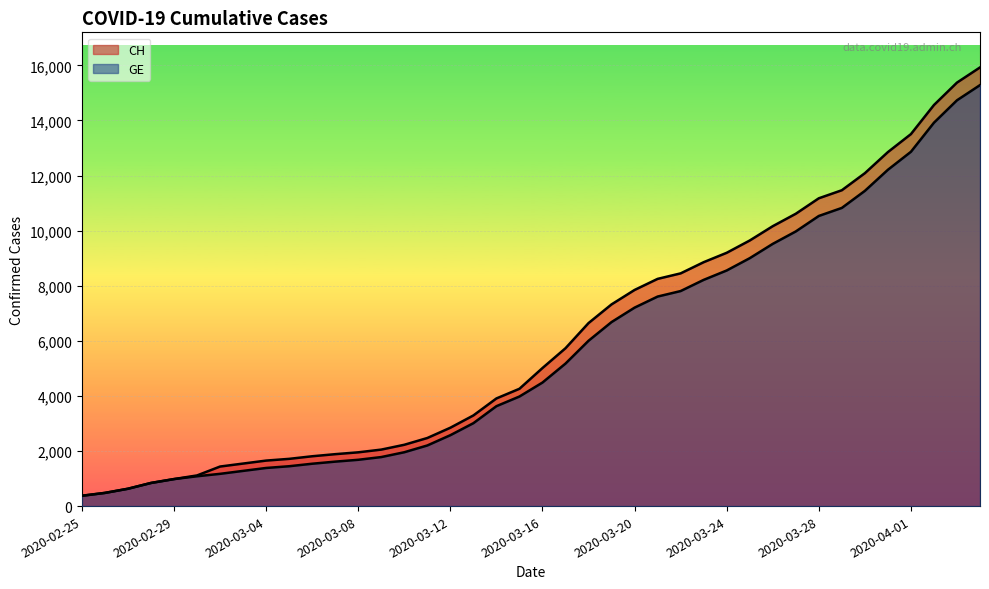

Rank the categories by GE value from highest to lowest.

2020-04-04, 2020-04-03, 2020-04-02, 2020-04-01, 2020-03-31, 2020-03-30, 2020-03-29, 2020-03-28, 2020-03-27, 2020-03-26, 2020-03-25, 2020-03-24, 2020-03-23, 2020-03-22, 2020-03-21, 2020-03-20, 2020-03-19, 2020-03-18, 2020-03-17, 2020-03-16, 2020-03-15, 2020-03-14, 2020-03-13, 2020-03-12, 2020-03-11, 2020-03-10, 2020-03-09, 2020-03-08, 2020-03-07, 2020-03-06, 2020-03-05, 2020-03-04, 2020-03-03, 2020-03-02, 2020-03-01, 2020-02-29, 2020-02-28, 2020-02-27, 2020-02-26, 2020-02-25